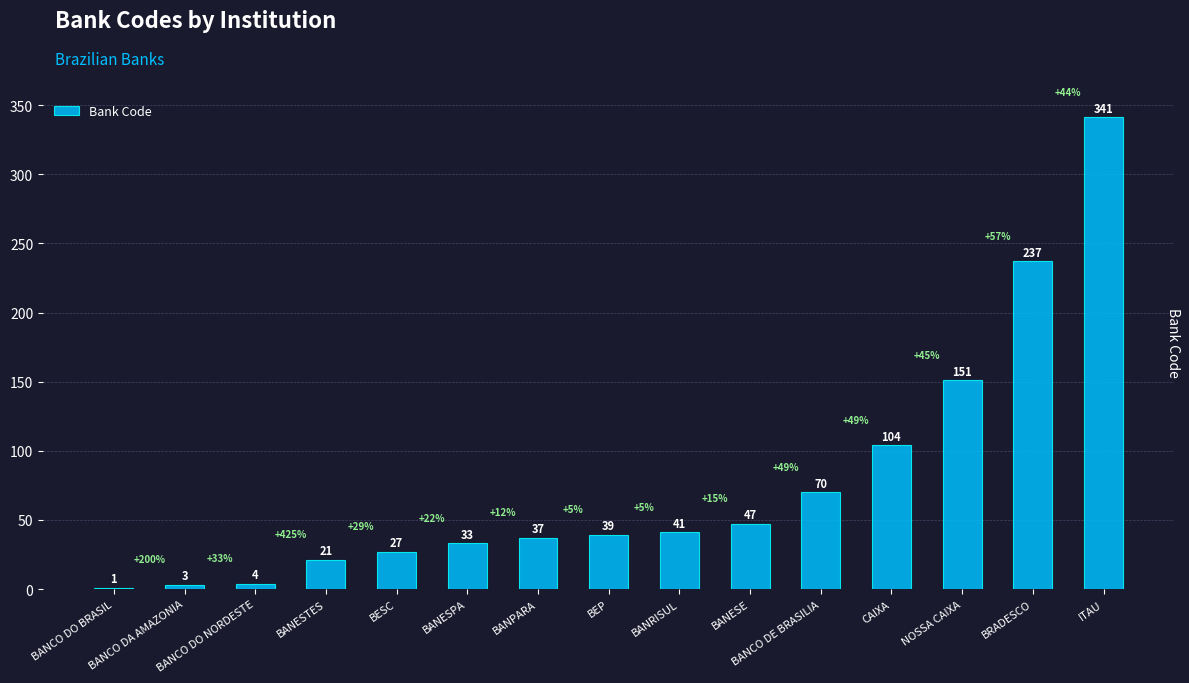

Reading left to right, extract all data points from this chart.

1	3	4	21	27	33	37	39	41	47	70	104	151	237	341